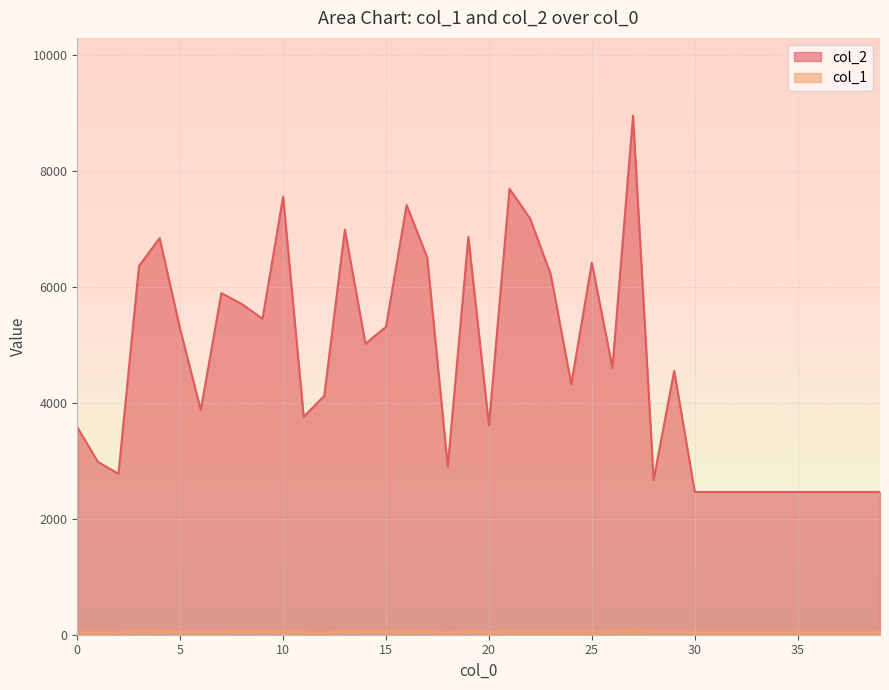

Rank the series by their maximum value, from lowest to highest.

col_1, col_2